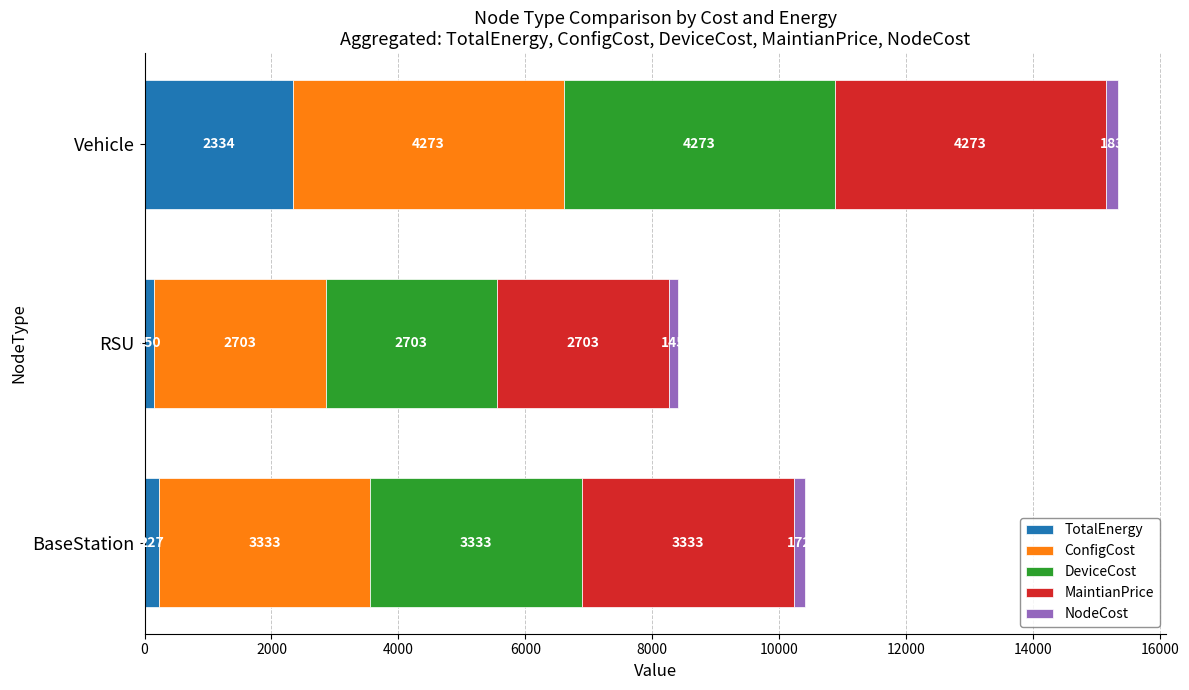

How many categories are shown in the chart?

3